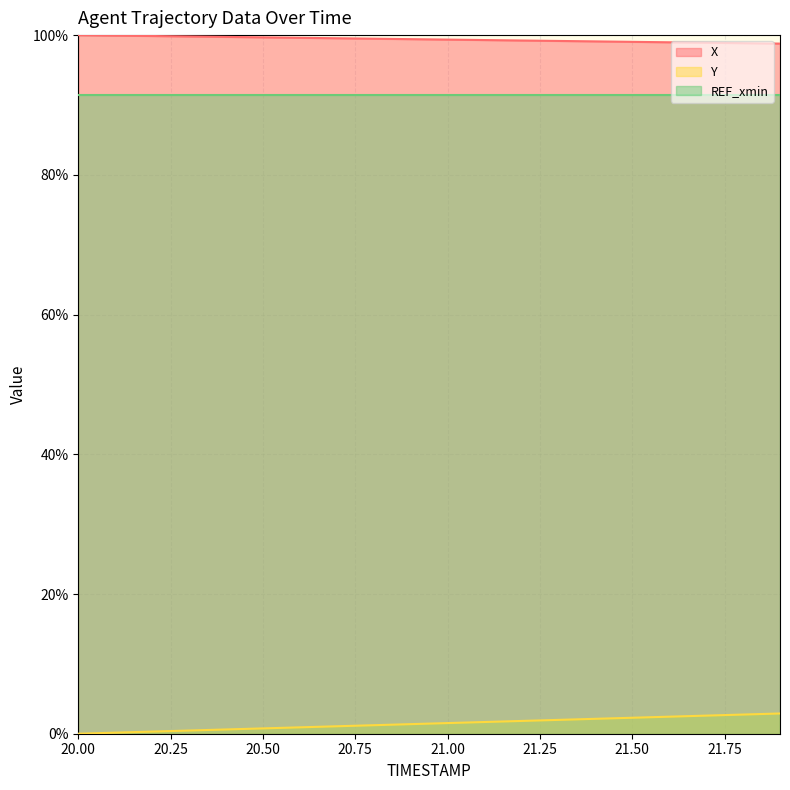

Rank the categories by Y value from lowest to highest.

20.0, 20.1, 20.2, 20.3, 20.4, 20.5, 20.6, 20.7, 20.8, 20.9, 21.0, 21.1, 21.2, 21.3, 21.4, 21.5, 21.6, 21.7, 21.8, 21.9